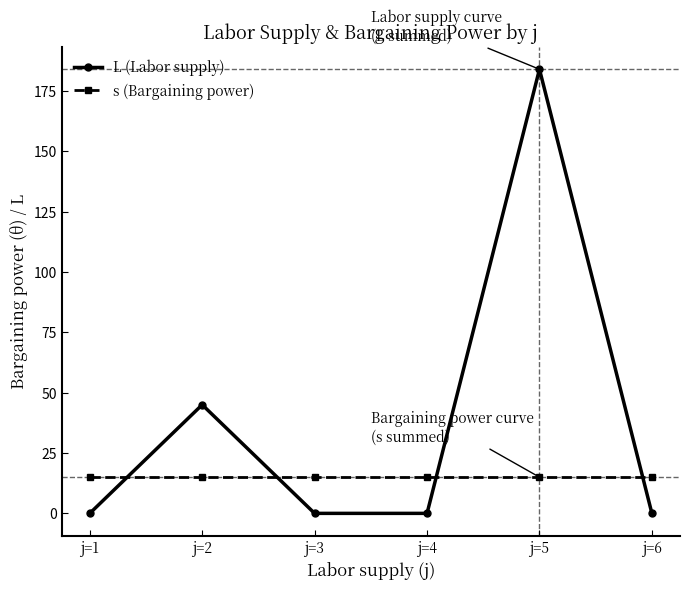

Which series has the largest total across all categories?

L (Labor supply)